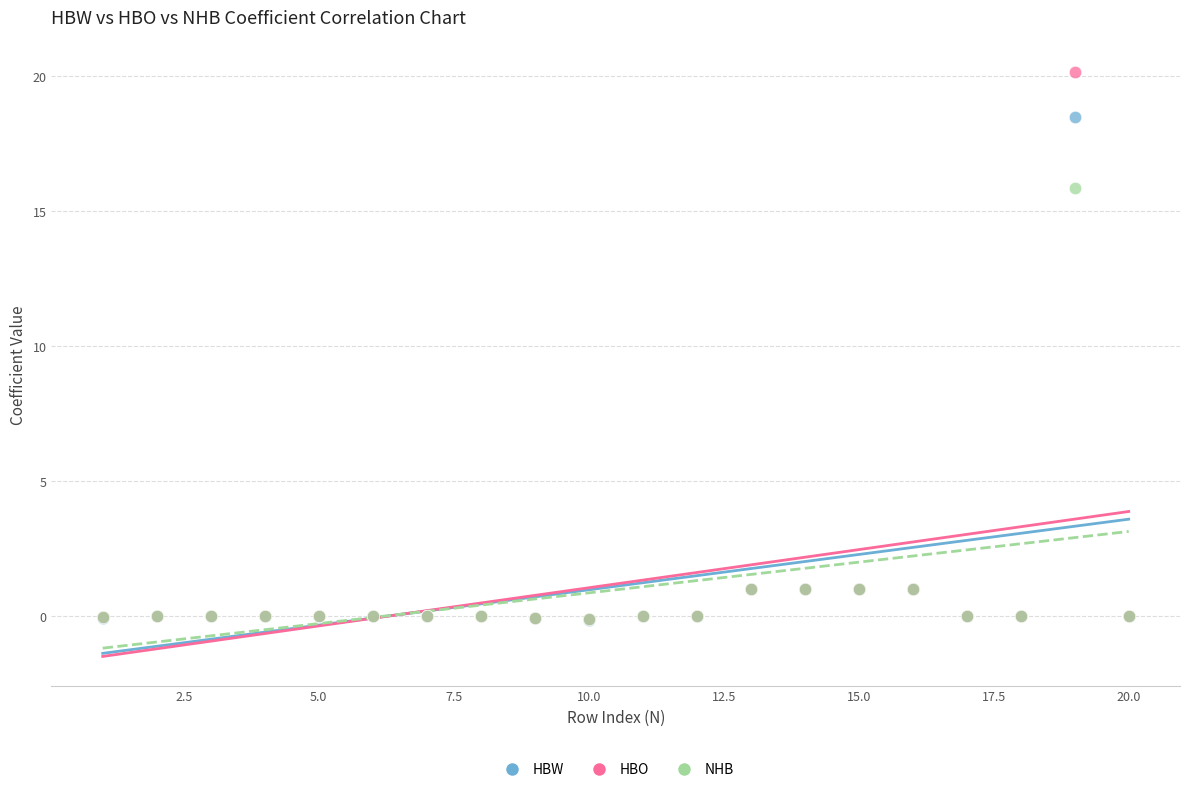

In the HBO series, what Y value is closest to 10?

1.0